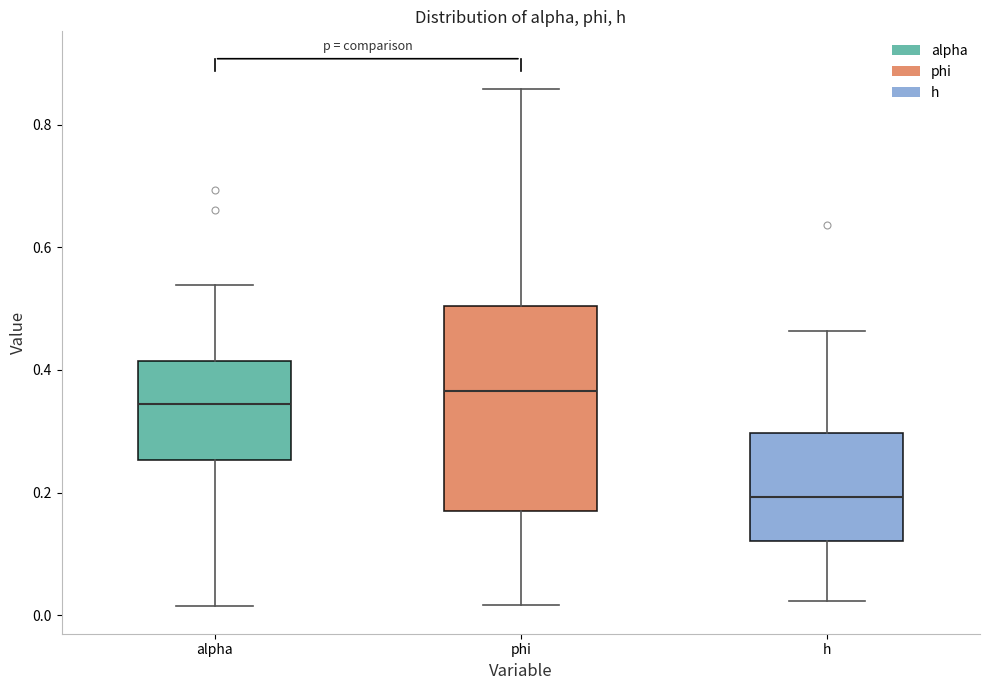

Reading left to right, transcribe this box plot: for each box, give where its median line is, the range the box spans, and where its two whiskers end, as read against the y-axis. The values are not printed on the chart, so give them approximately, as read against the axis.

alpha: median 0.34, box 0.26 to 0.42, whiskers 0.02 to 0.54
phi: median 0.36, box 0.18 to 0.50, whiskers 0.02 to 0.86
h: median 0.20, box 0.12 to 0.30, whiskers 0.02 to 0.46